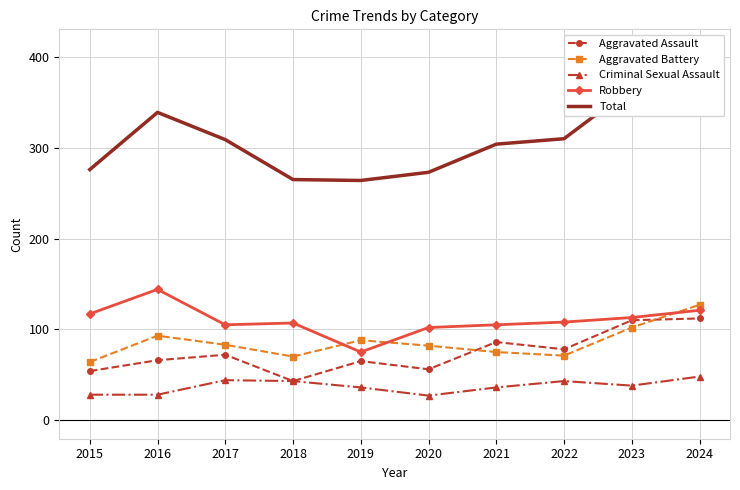

Rank the series at 2021 from lowest to highest value.

Criminal Sexual Assault, Aggravated Battery, Aggravated Assault, Robbery, Total